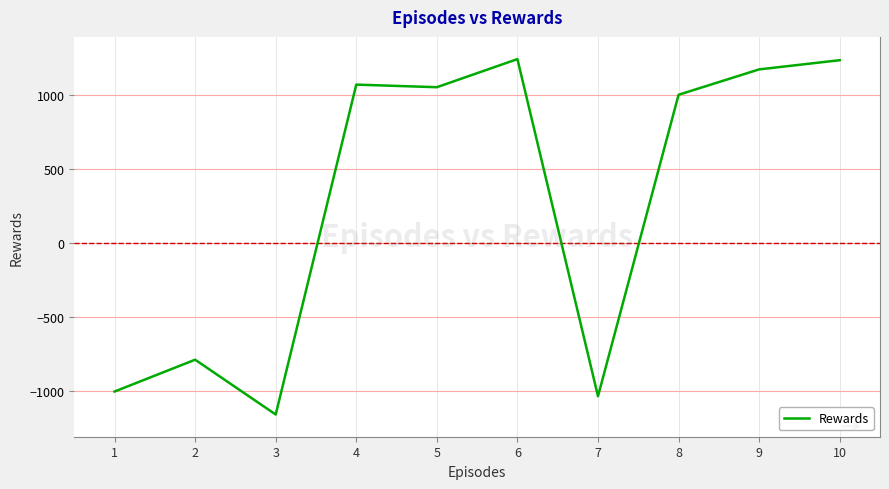

What is the approximate value at 5?

1051.0